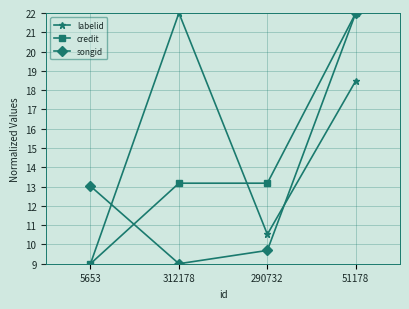

What position from the left is 312178?

2